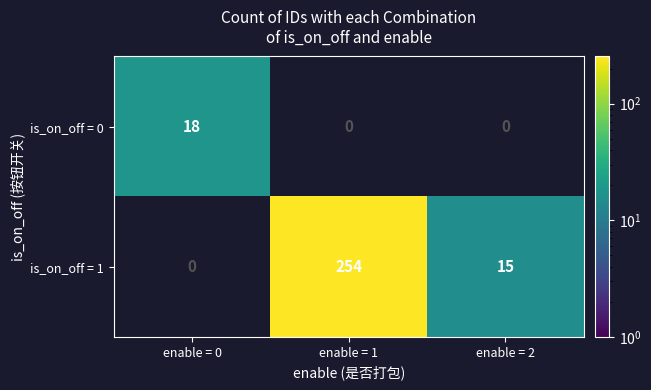

The value of is_on_off = 0 at enable = 0 is 18. True or false?

True